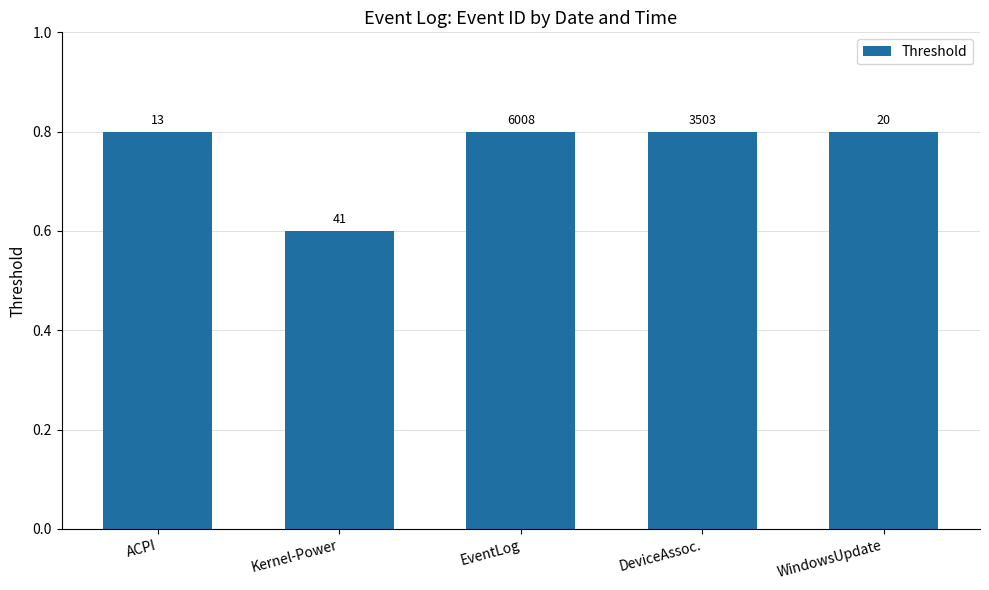

Which label corresponds to the smallest value in the chart?

Kernel-Power